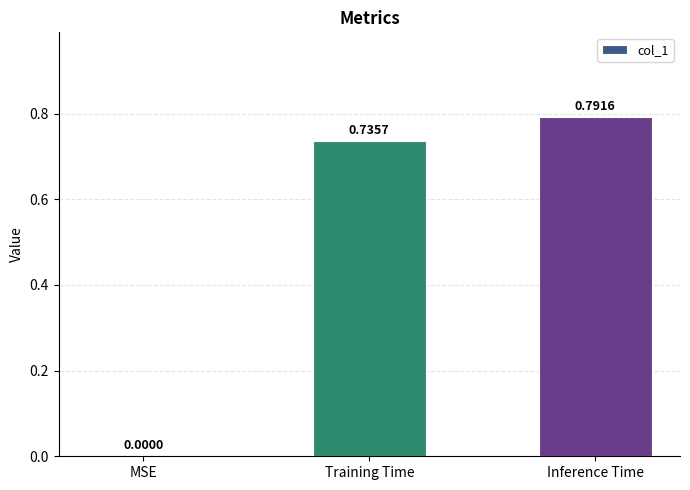

Where is the data nearest to the value 0?

MSE